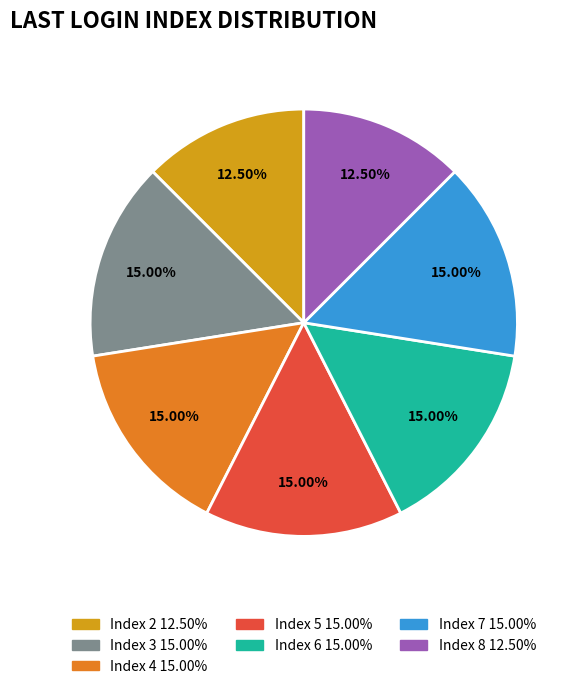

How many segments does this pie chart have?

7